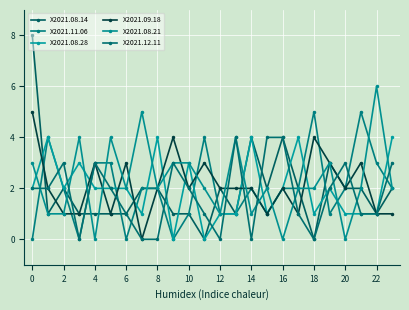

What is the sum of all X2021.08.21 values?

55